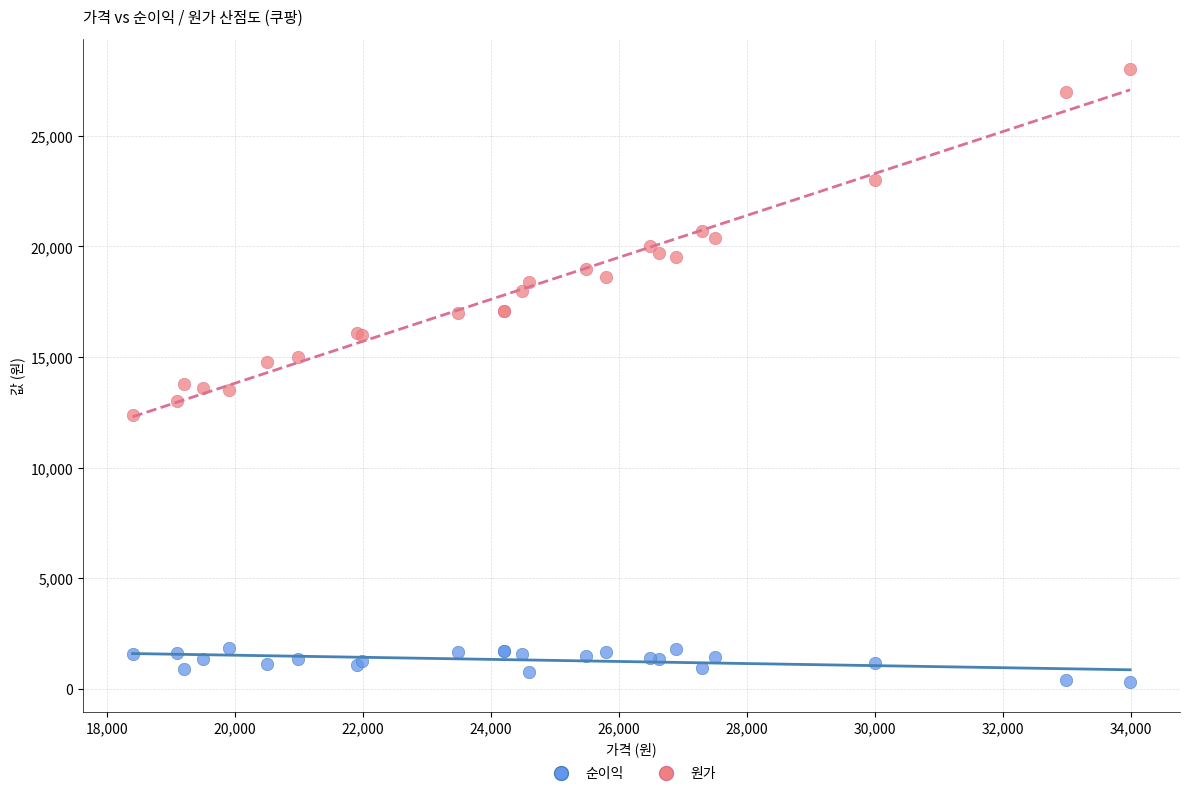

Which series contains the lowest Y value?

순이익